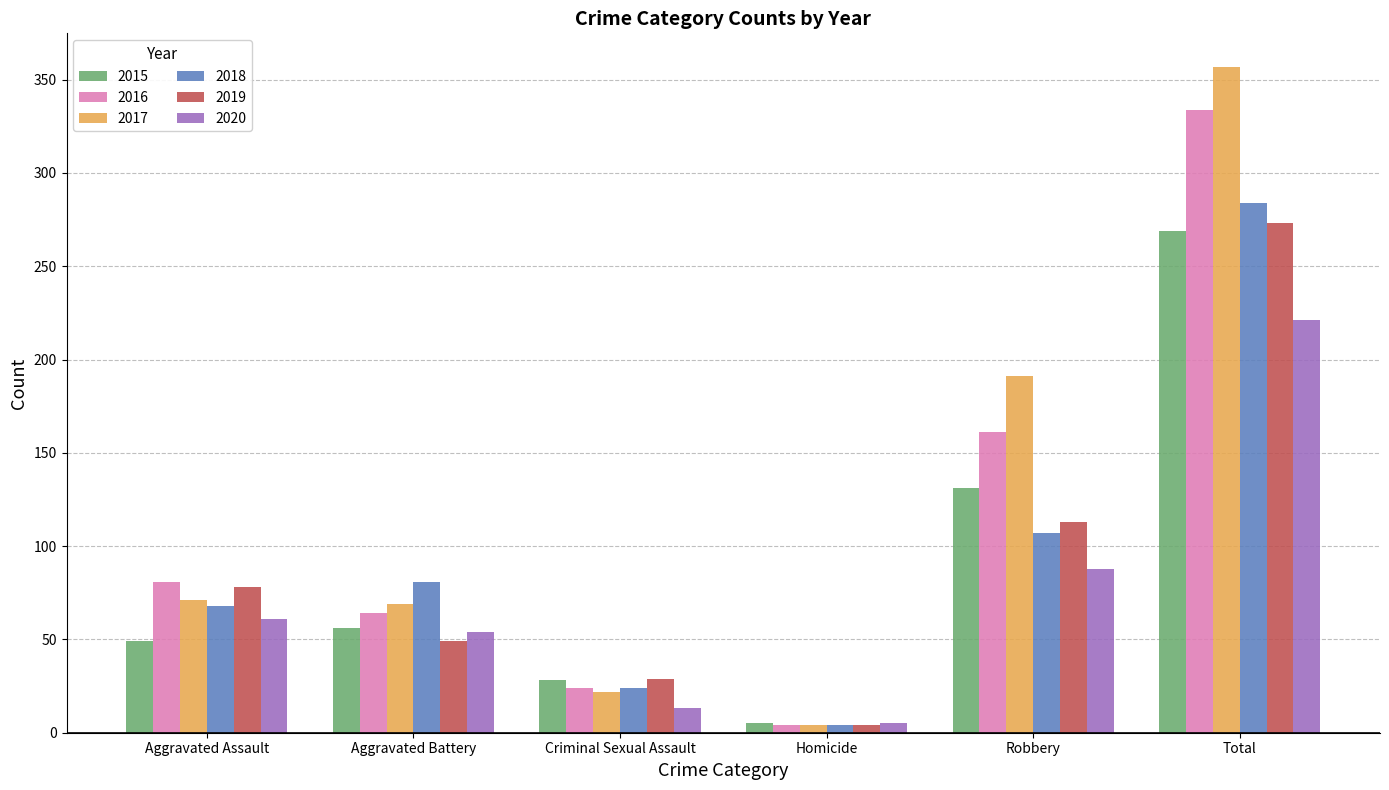

At which label does 2017 reach its minimum?

Homicide